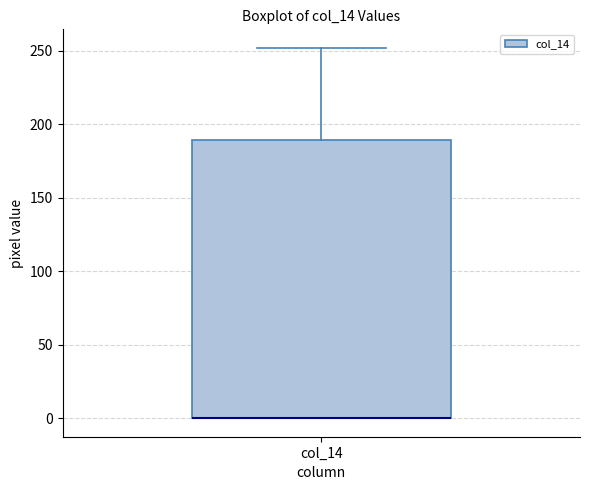

Read this box plot against the y-axis: the position of the median line, the range covered by the box, and the ends of both whiskers. The values are not printed on the chart, so give them approximately, as read against the axis.

median 0 (drawn on the box's lower edge), box 0 to 190, whiskers 0 to 250